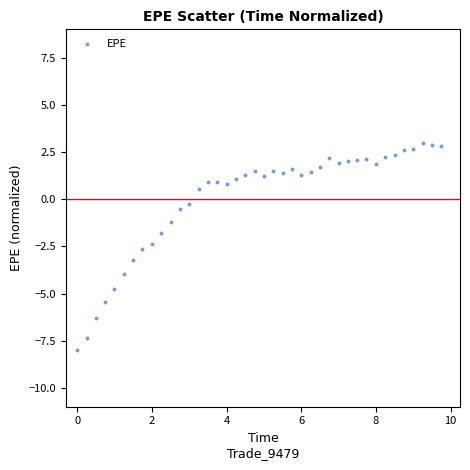

What is the range of Y values (max minus min)?

11.0